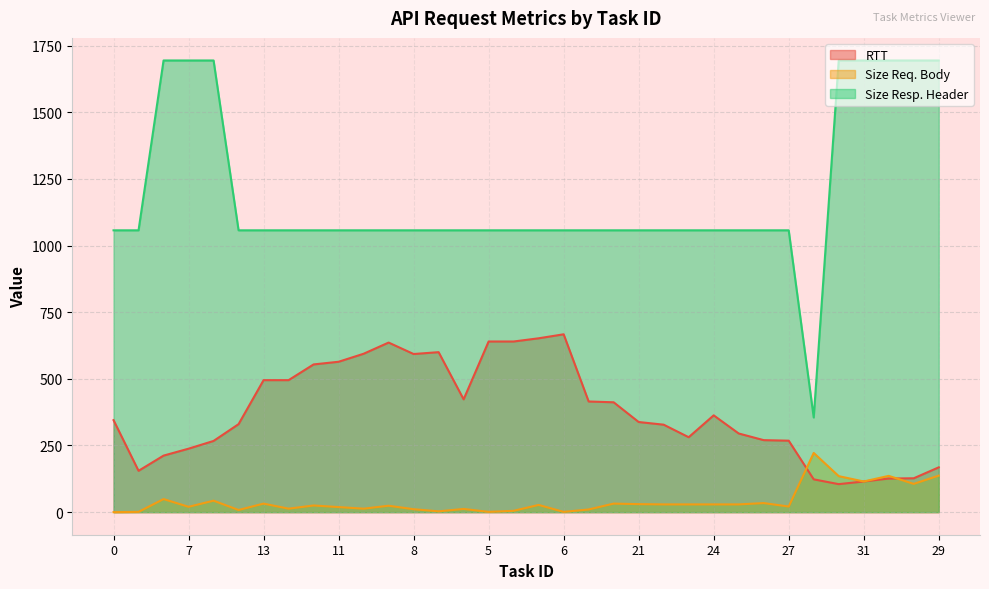

Rank the series by their average value, from highest to lowest.

Size Resp. Header, RTT, Size Req. Body